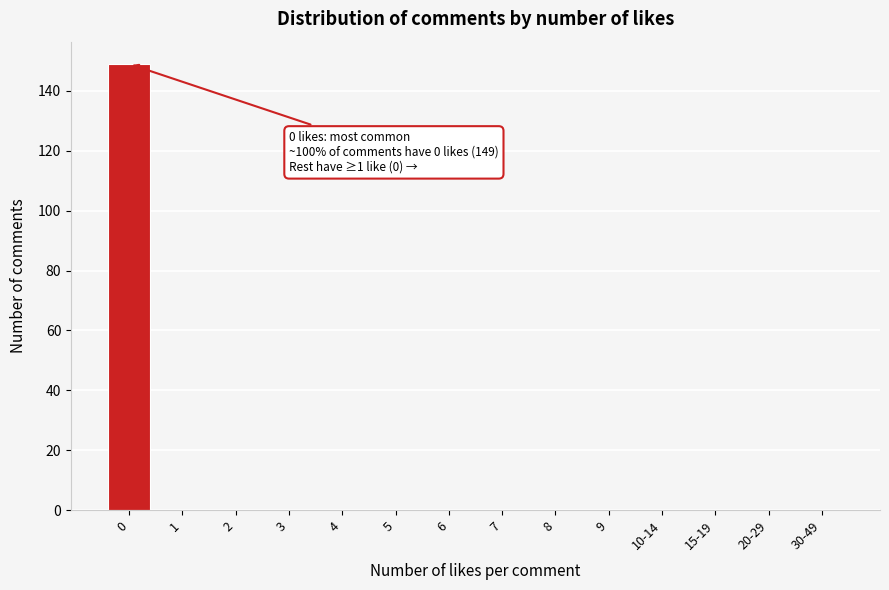

Reading left to right, extract all data points from this chart.

0=149	1=0	2=0	3=0	4=0	5=0	6=0	7=0	8=0	9=0	10-14=0	15-19=0	20-29=0	30-49=0